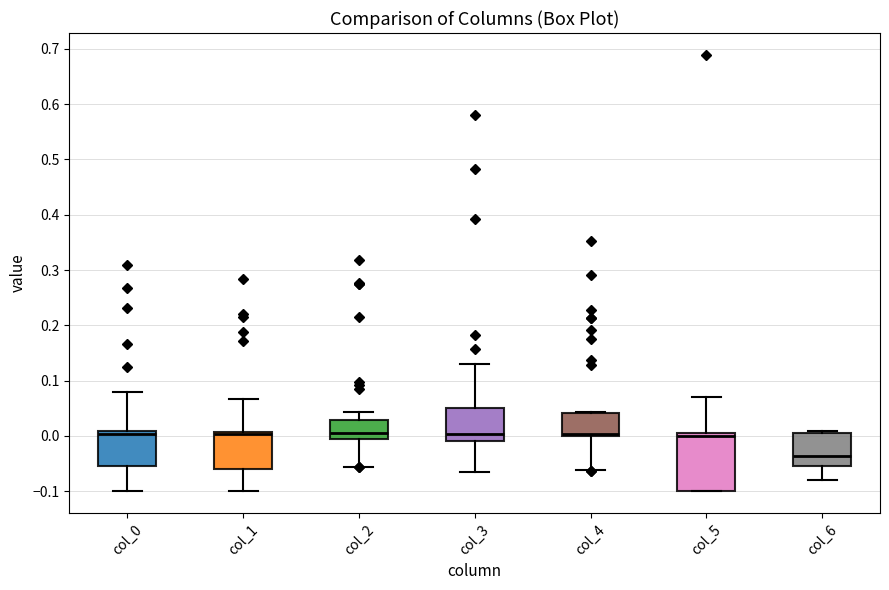

Where does the median line of the box for col_6 sit on the y-axis? The values are not printed on the chart, so give them approximately, as read against the axis.

-0.04